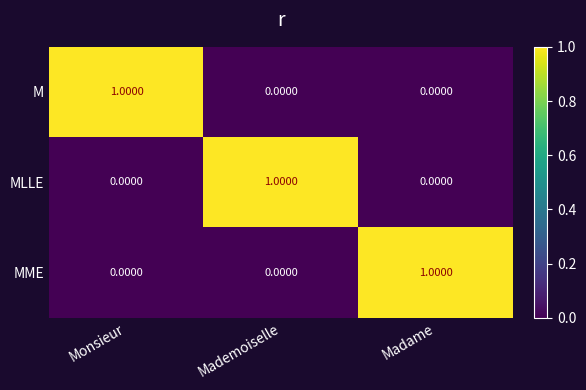

At how many categories does at least one series exceed 0?

3